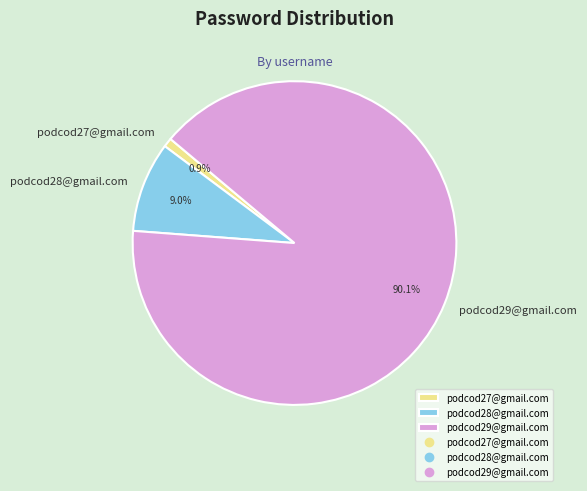

To the nearest percent, what is the difference between the podcod28@gmail.com and podcod29@gmail.com slice percentages?

81%